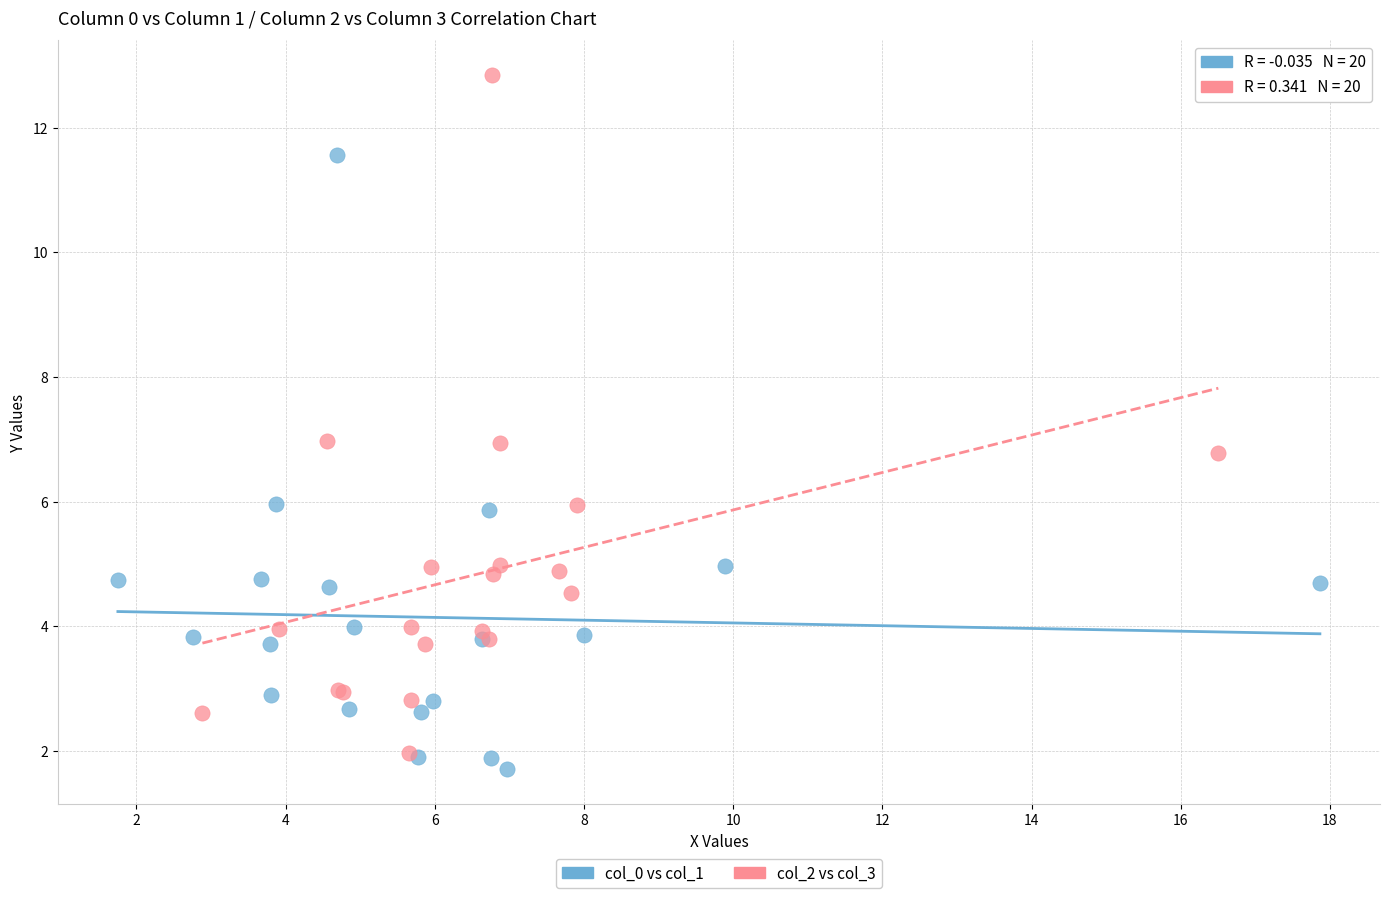

Which series contains the lowest Y value?

col_0 vs col_1